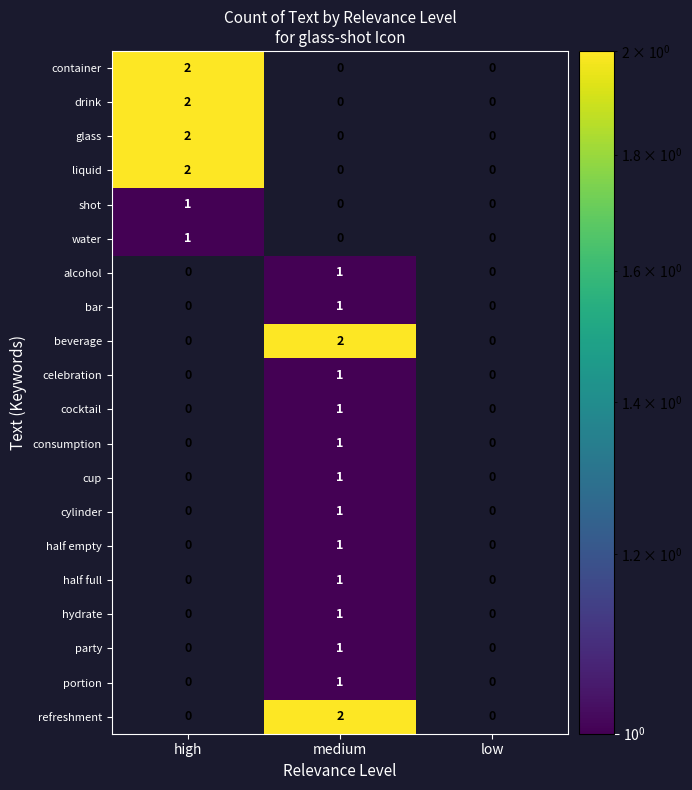

What is the spread (max minus min) of values at high?

2